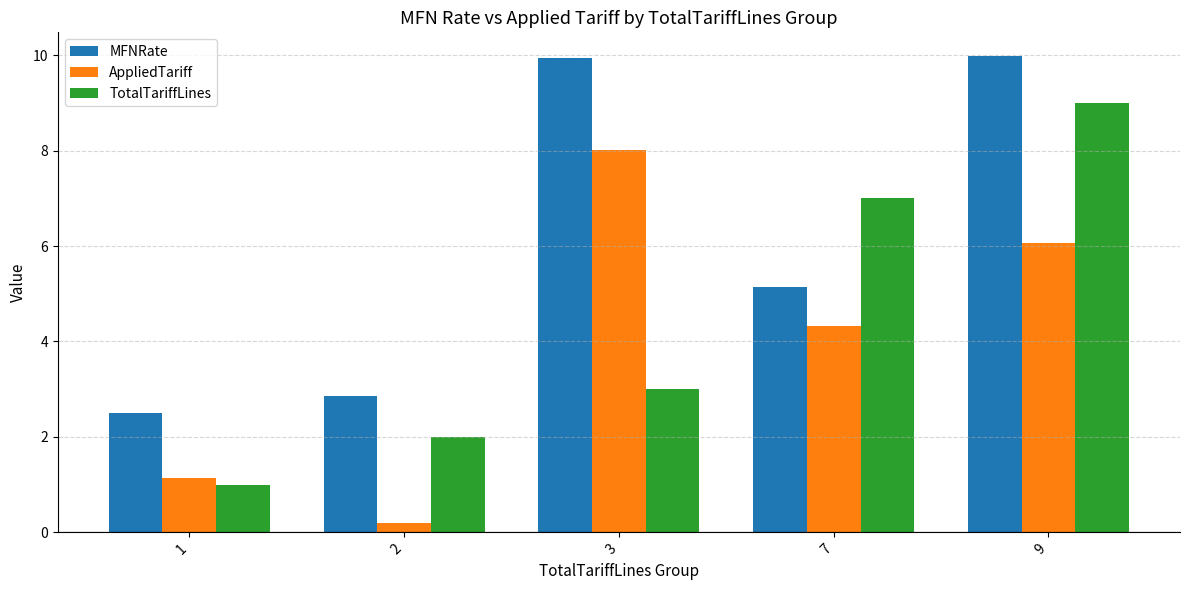

True or false: AppliedTariff has a value of 8.0 at 3.

True